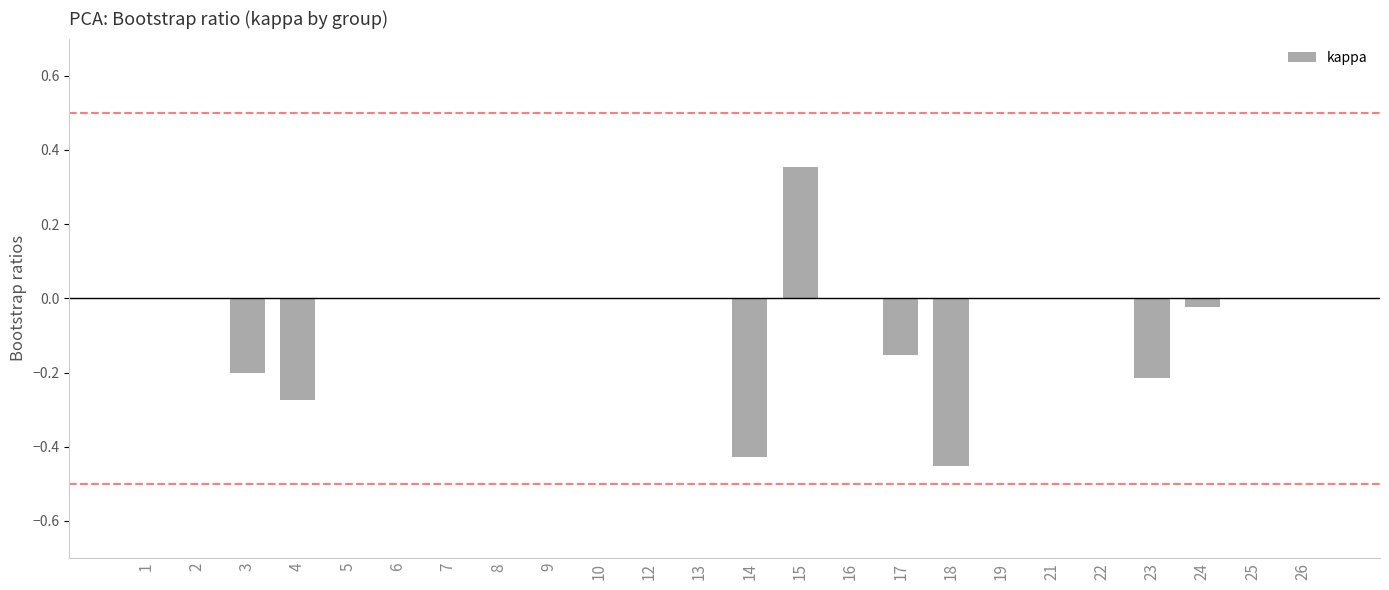

The chart shows a value of -0.2 at 3. True or false?

True